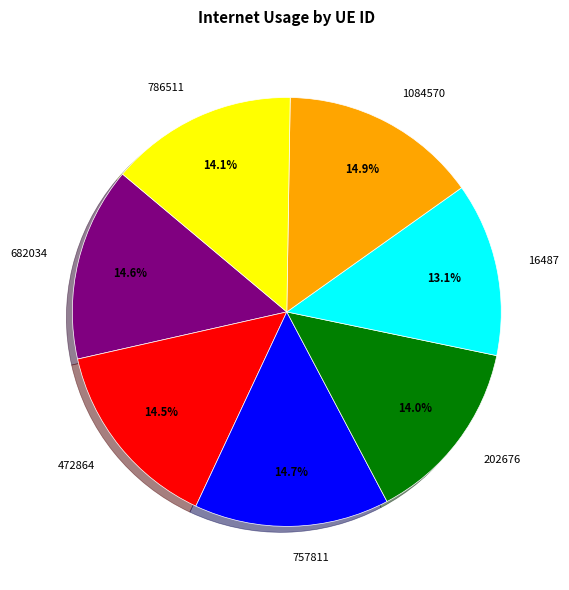

How many slices are in this pie chart?

7